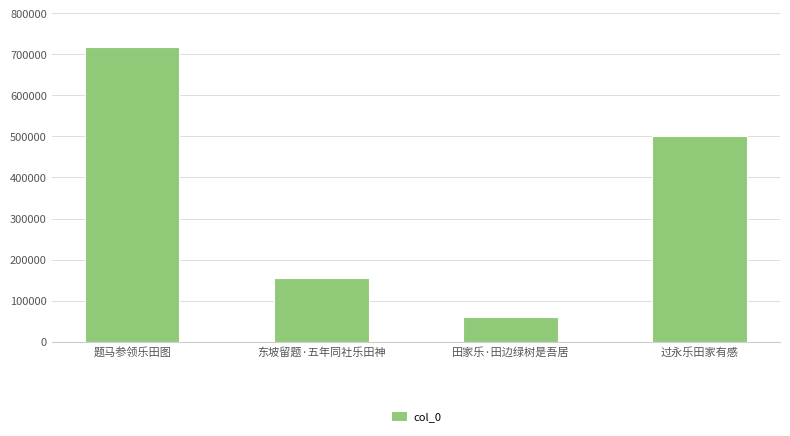

What is the label of the 4th bar from the right?

题马参领乐田图